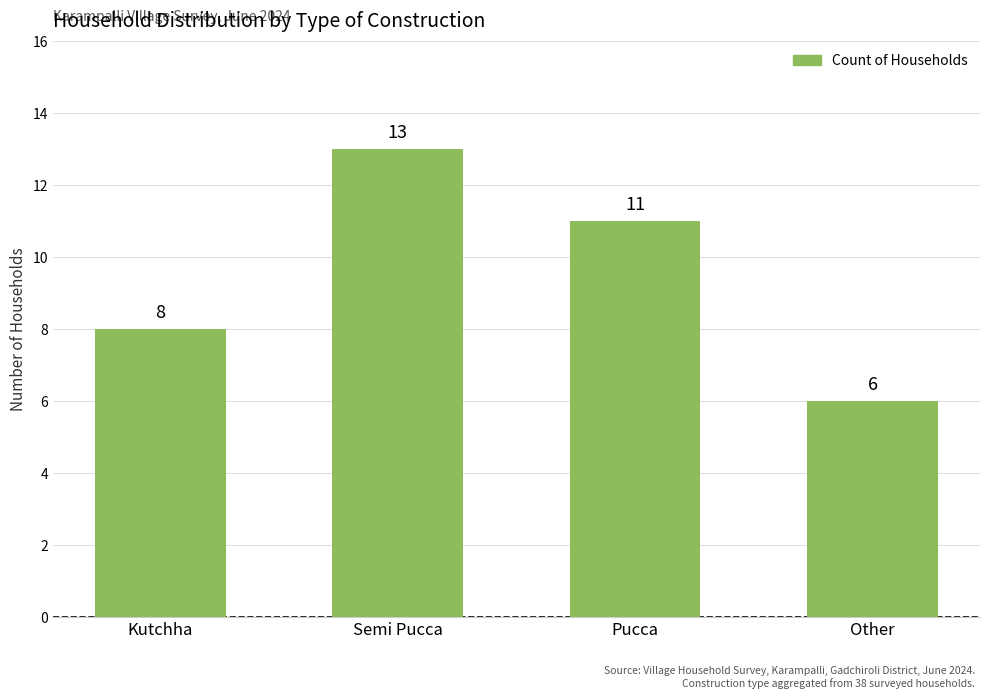

What is the difference between the maximum and minimum values?

7